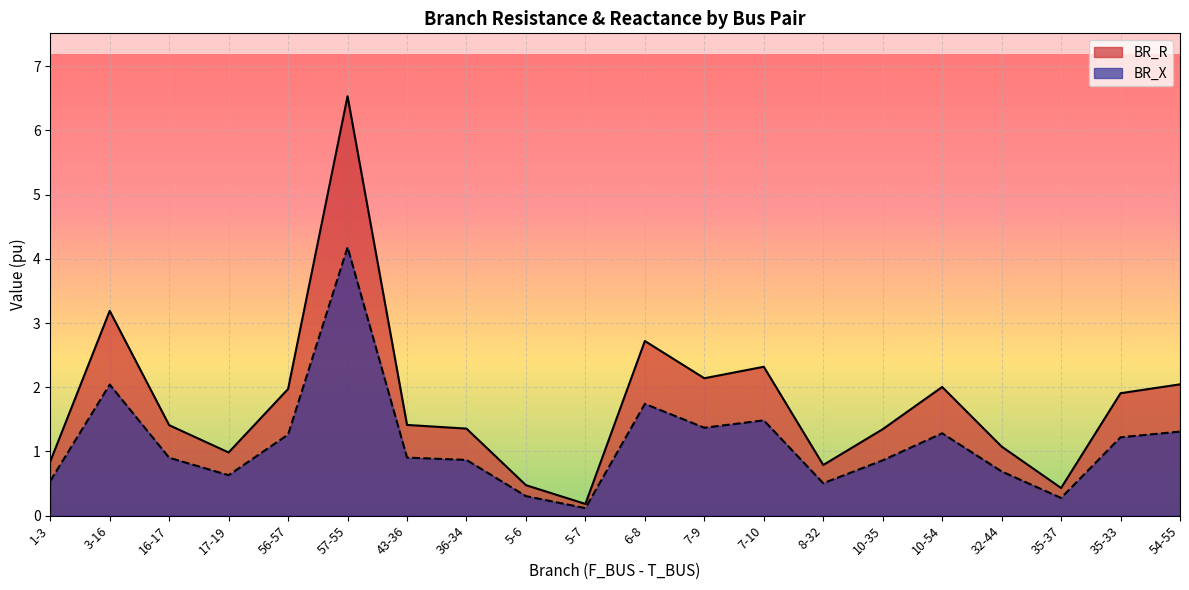

Which category has the lowest value in the BR_R series?

5-7